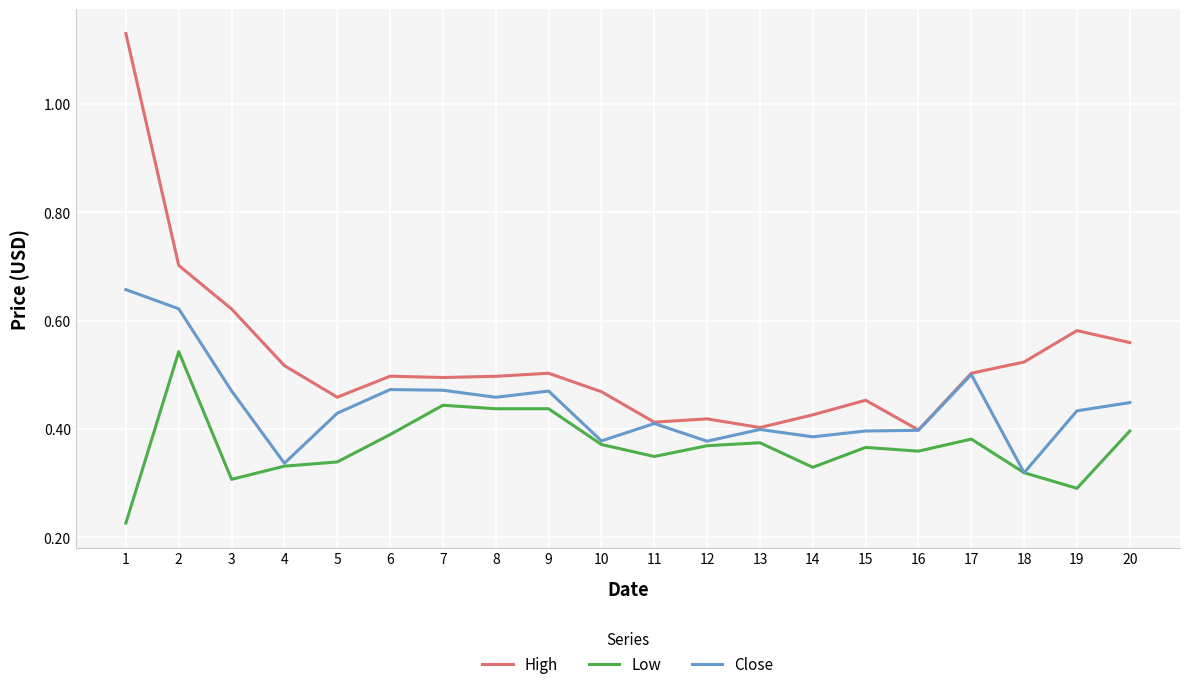

True or false: High has a value of 0.8 at 5.

False